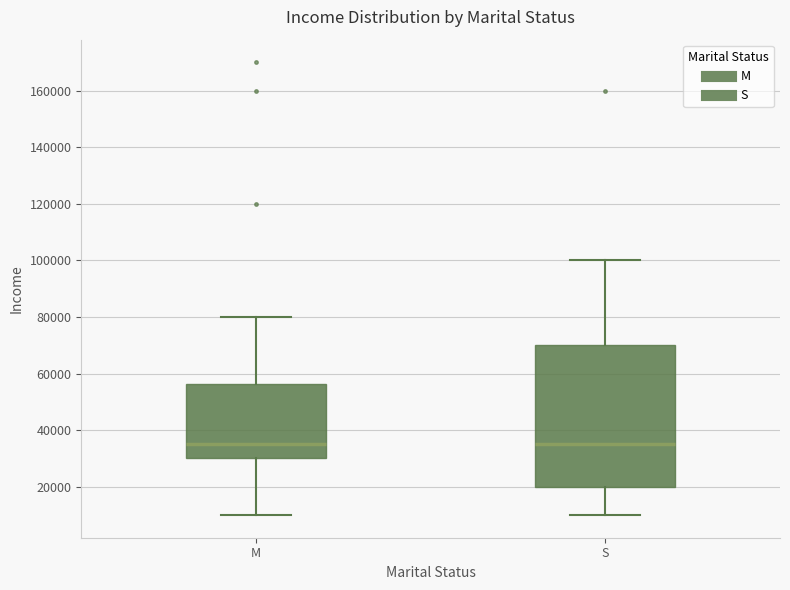

Comparing the boxes themselves (not the whiskers), which one is the tallest?

S